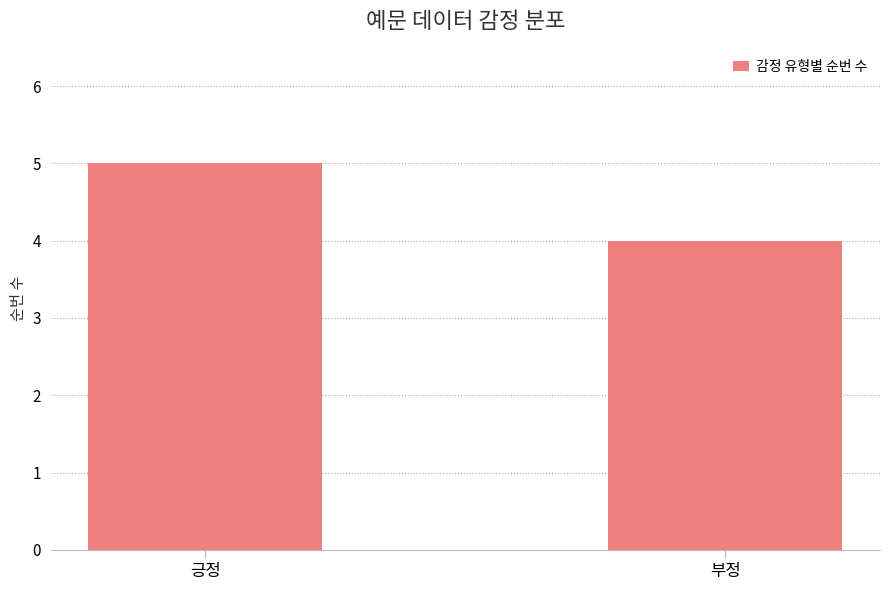

Reading left to right, what are all the values shown in this chart?

5	4